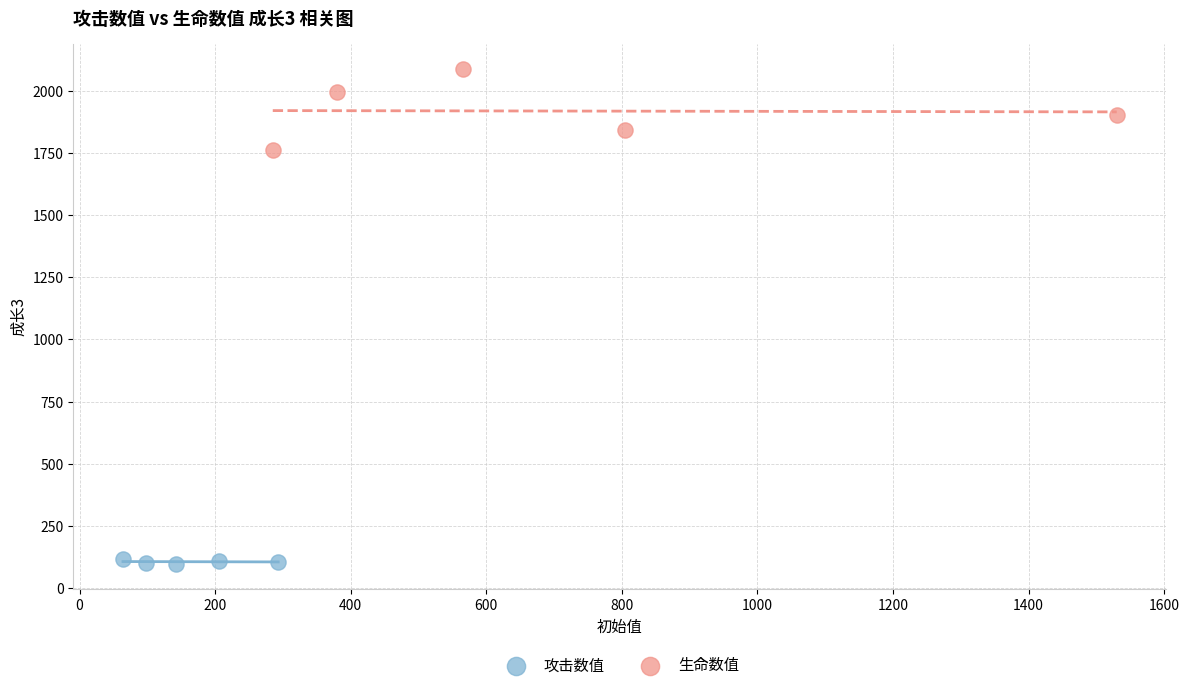

Which series has the widest spread of Y values?

生命数值